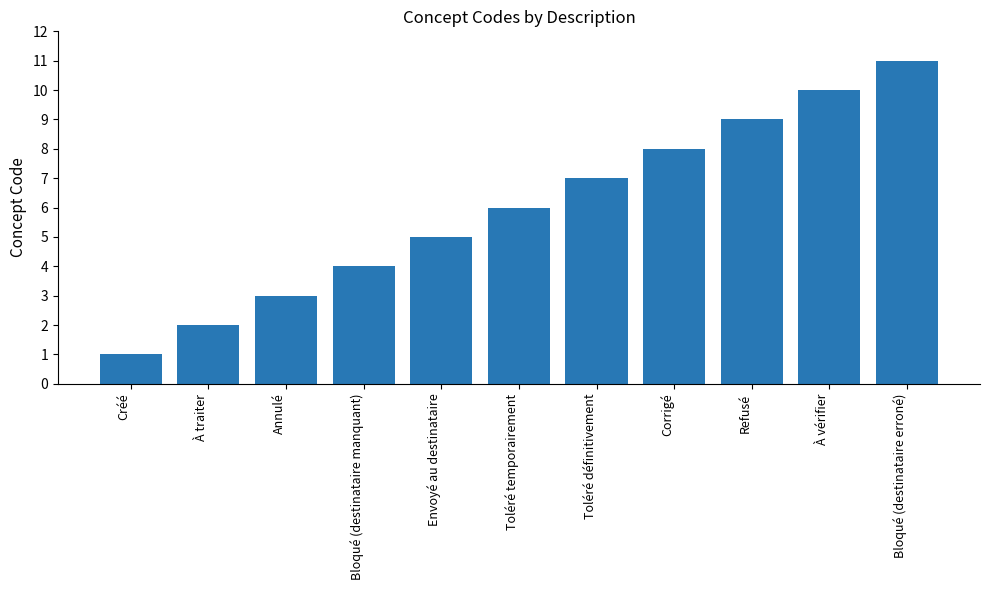

How many categories are shown in the chart?

11